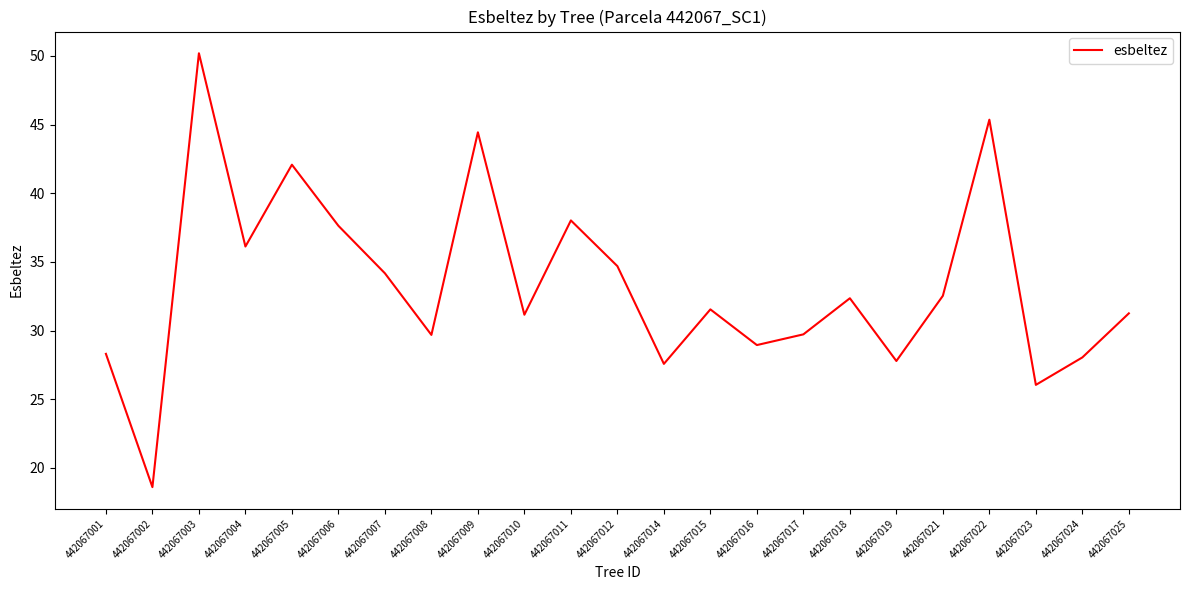

Which category has the lowest value across all series?

442067002